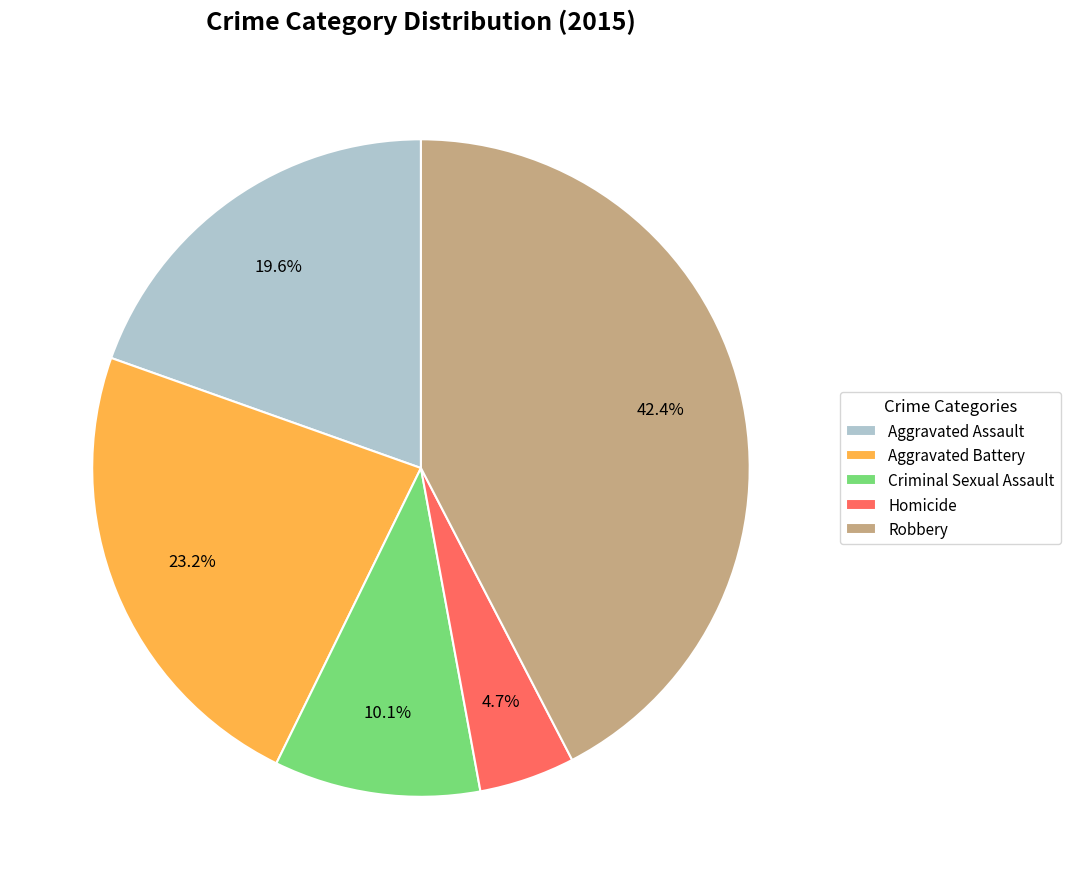

What is the total percentage of Homicide and Aggravated Battery?

27.9%